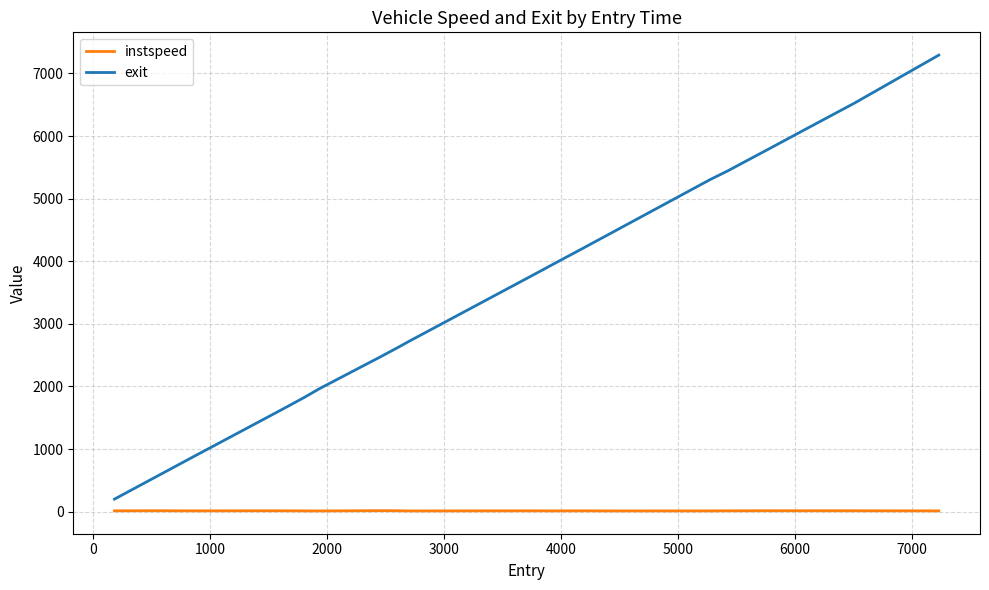

Which series has the largest range (max minus min)?

exit